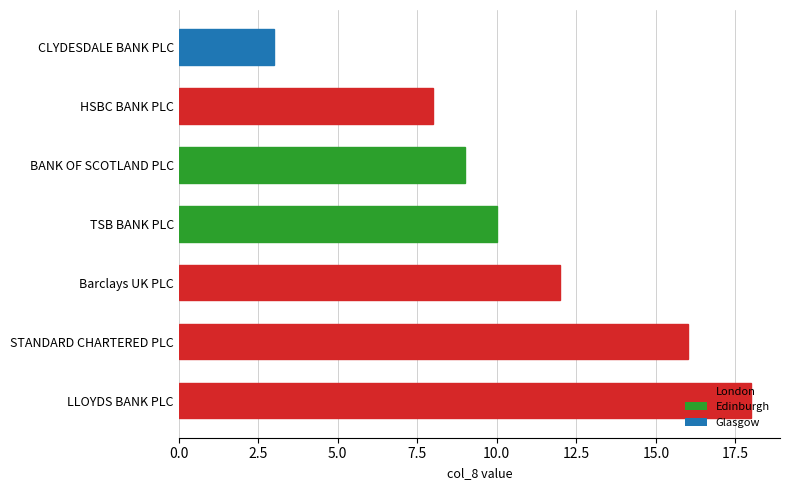

Rank the categories by value from lowest to highest.

CLYDESDALE BANK PLC, HSBC BANK PLC, BANK OF SCOTLAND PLC, TSB BANK PLC, Barclays UK PLC, STANDARD CHARTERED PLC, LLOYDS BANK PLC